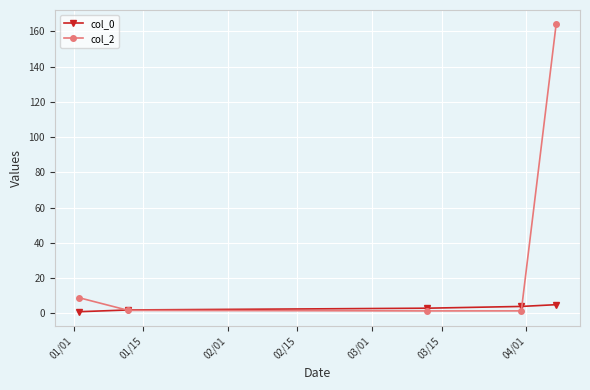

Rank the series by their maximum value, from highest to lowest.

col_2, col_0